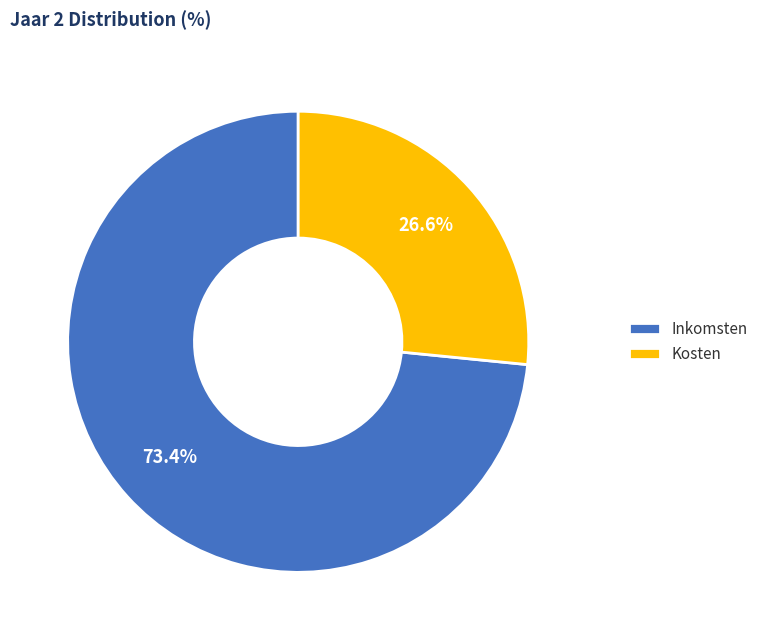

Which category has the biggest portion of the pie?

Inkomsten